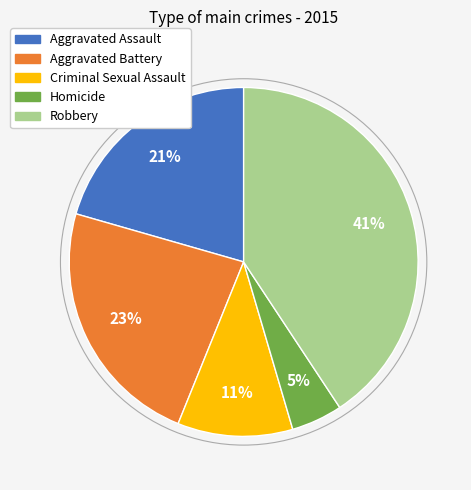

Which slice is the largest?

Robbery